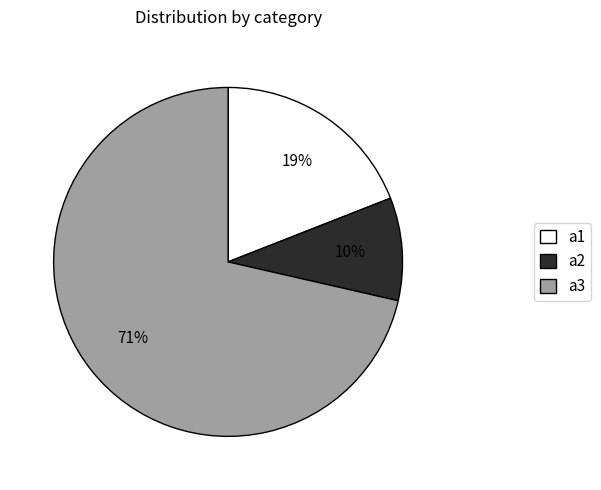

Is there any slice that represents more than half of the pie?

Yes